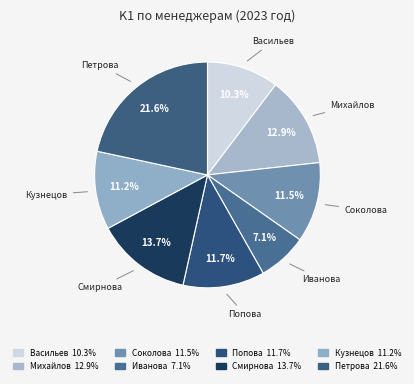

How many segments does this pie chart have?

8